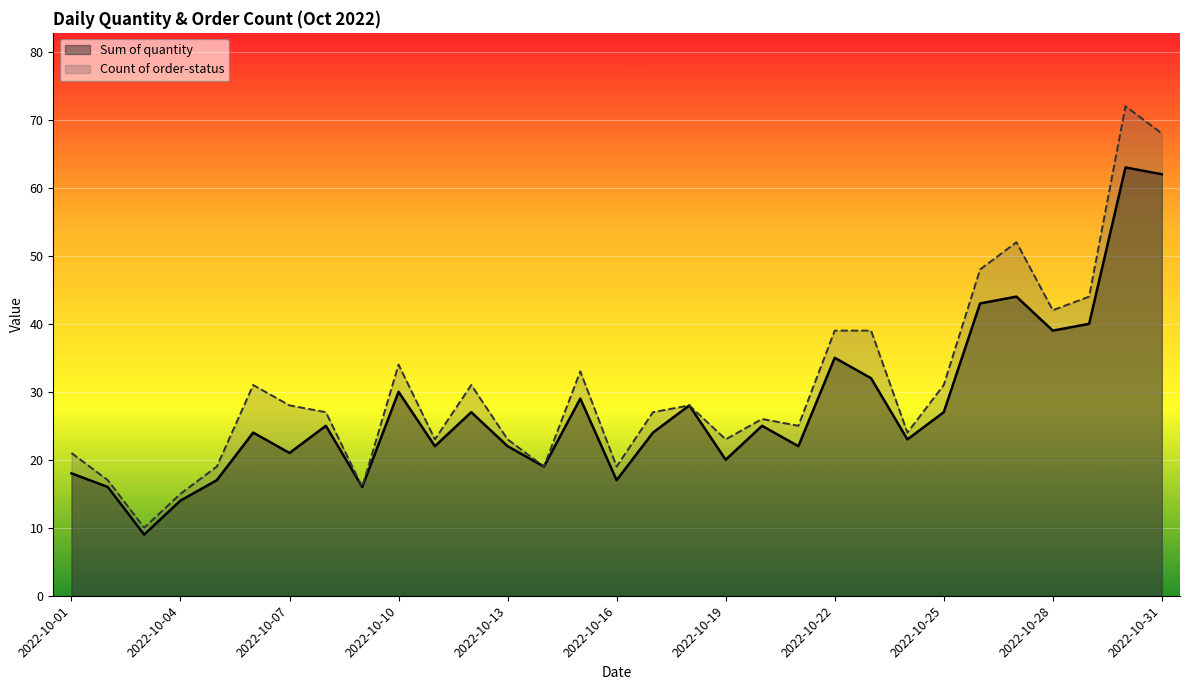

Does the chart display data point markers on the line(s)?

No